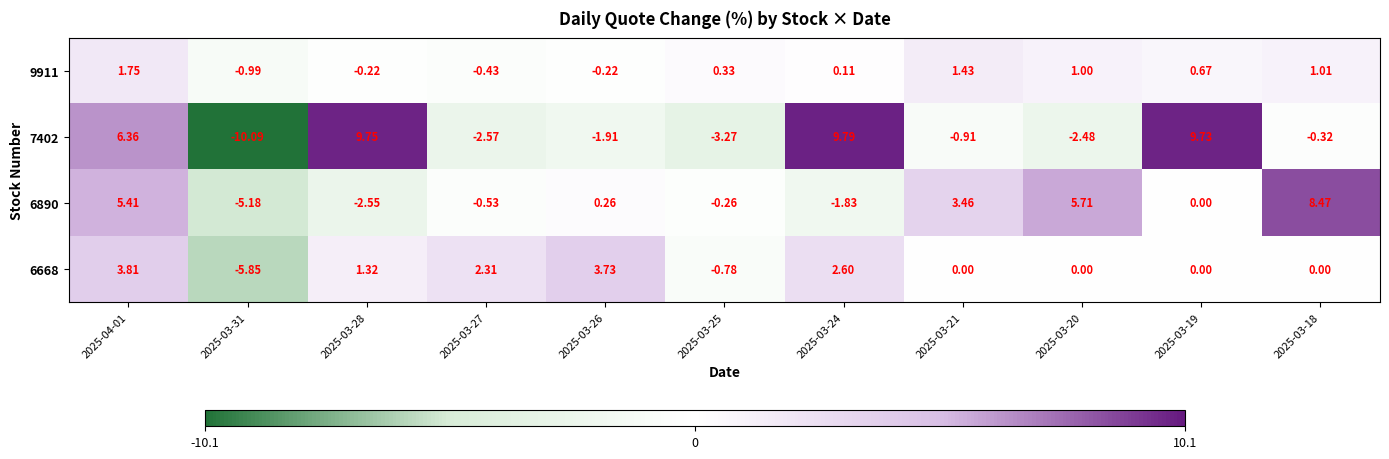

Is the value of 6668 at 2025-03-27 greater than the value of 7402 at 2025-03-19?

No